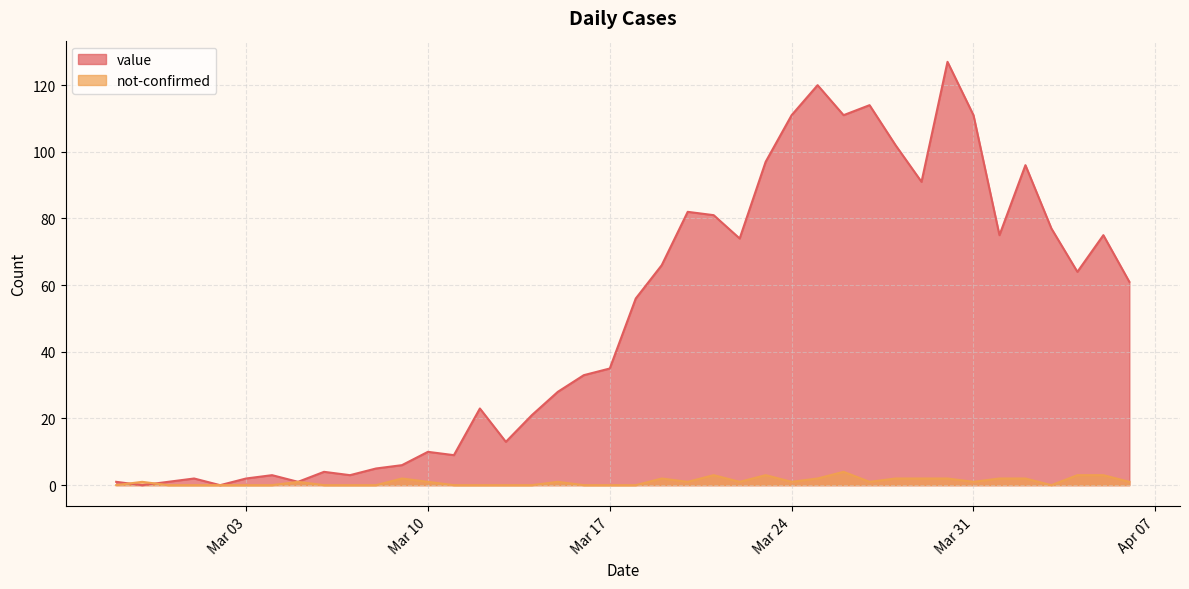

Rank the series by their maximum value, from lowest to highest.

not-confirmed, value